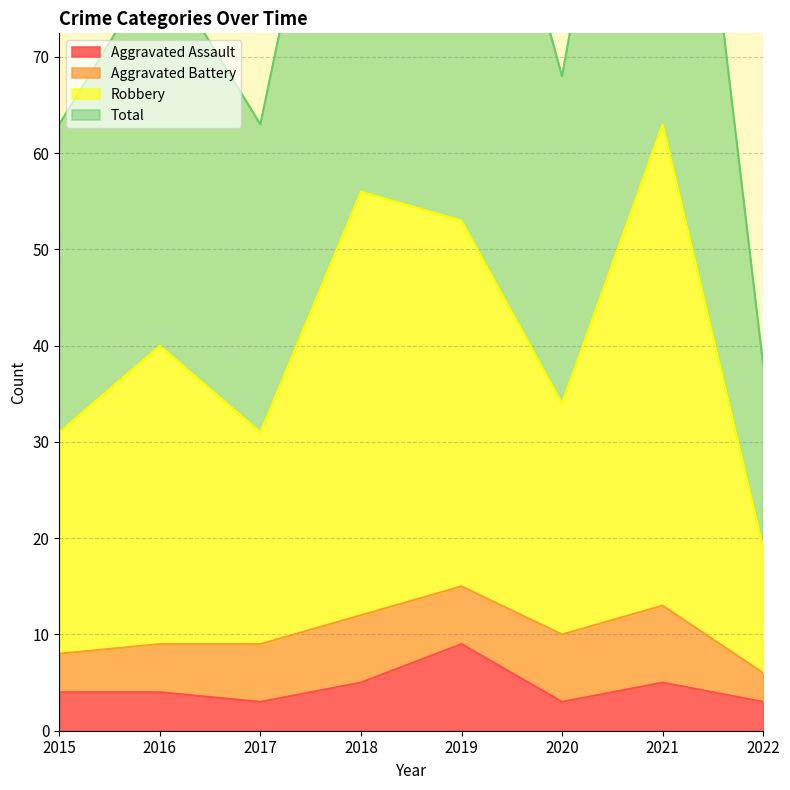

The value of Aggravated Assault at 2020 is 3. True or false?

True